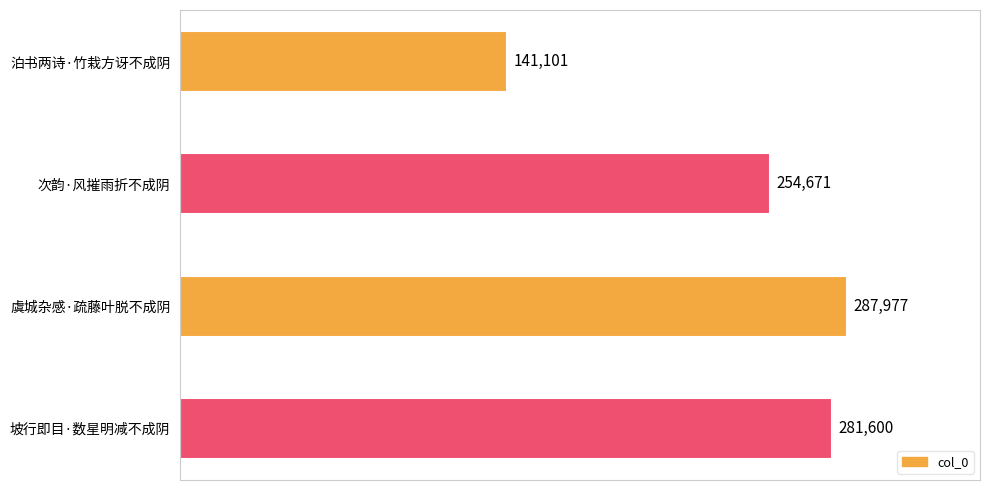

What is the ratio of the value at 泊书两诗·竹栽方讶不成阴 to the value at 次韵·风摧雨折不成阴?

0.6